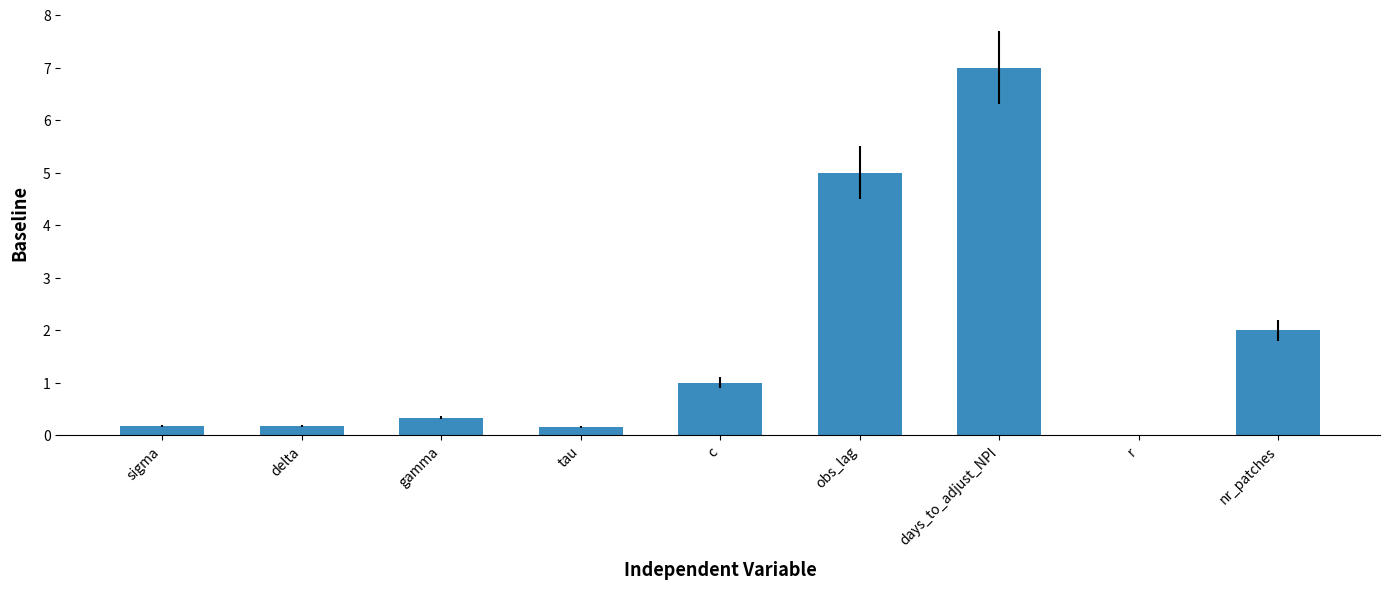

Read the value at c.

1.0